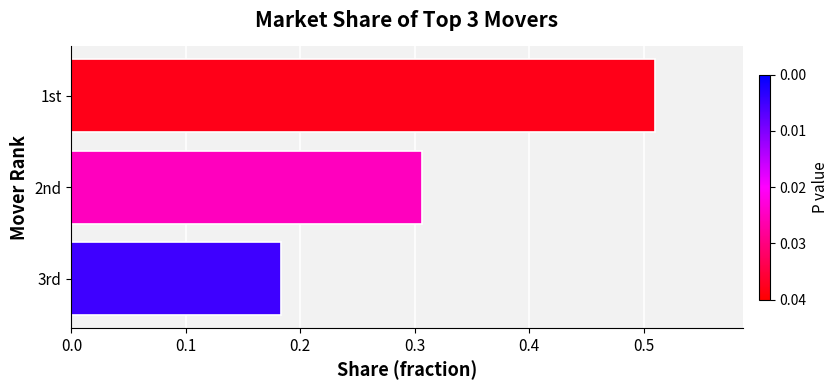

Which label corresponds to the largest value in the chart?

1st